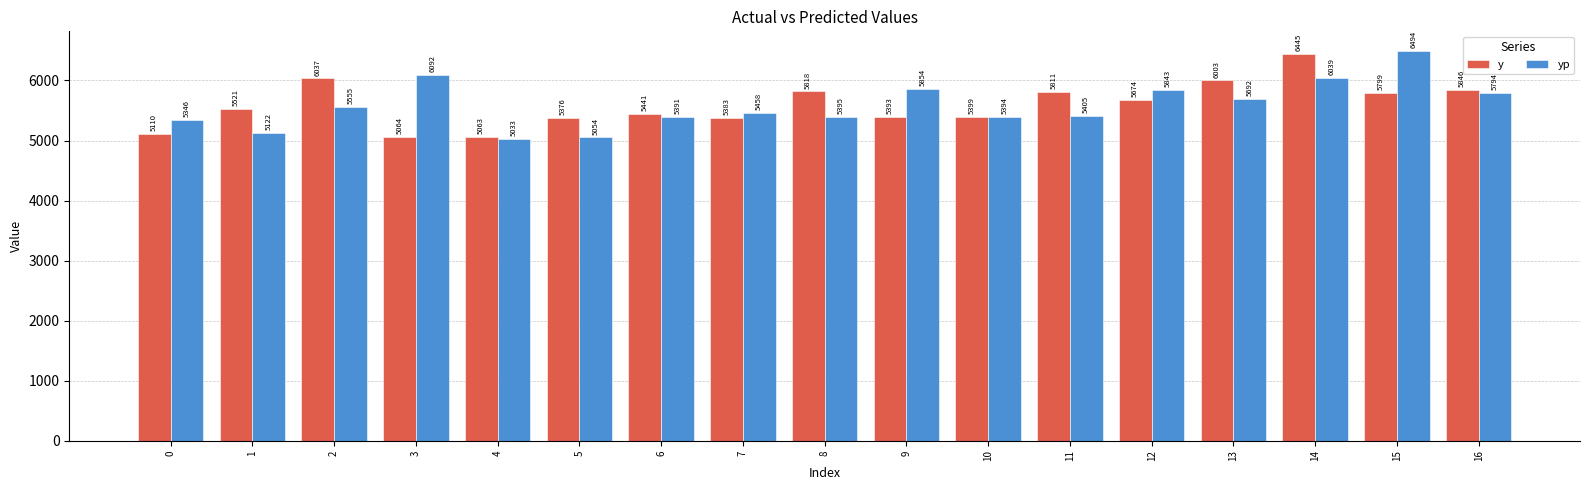

The value of yp at 5 is 8544.5. True or false?

False